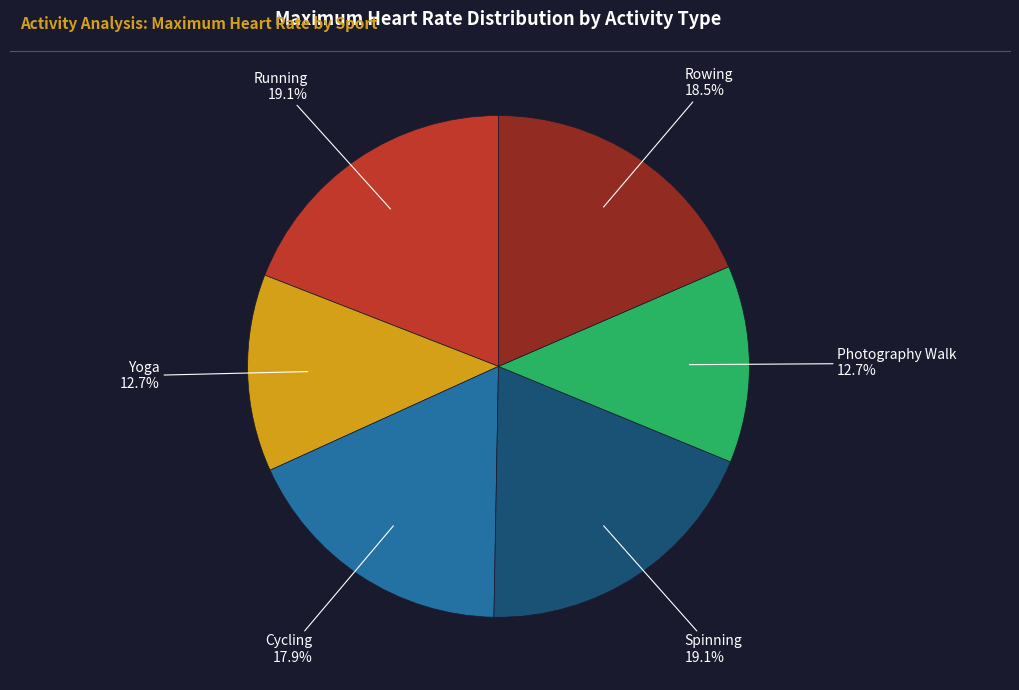

Is there any slice that represents more than half of the pie?

No